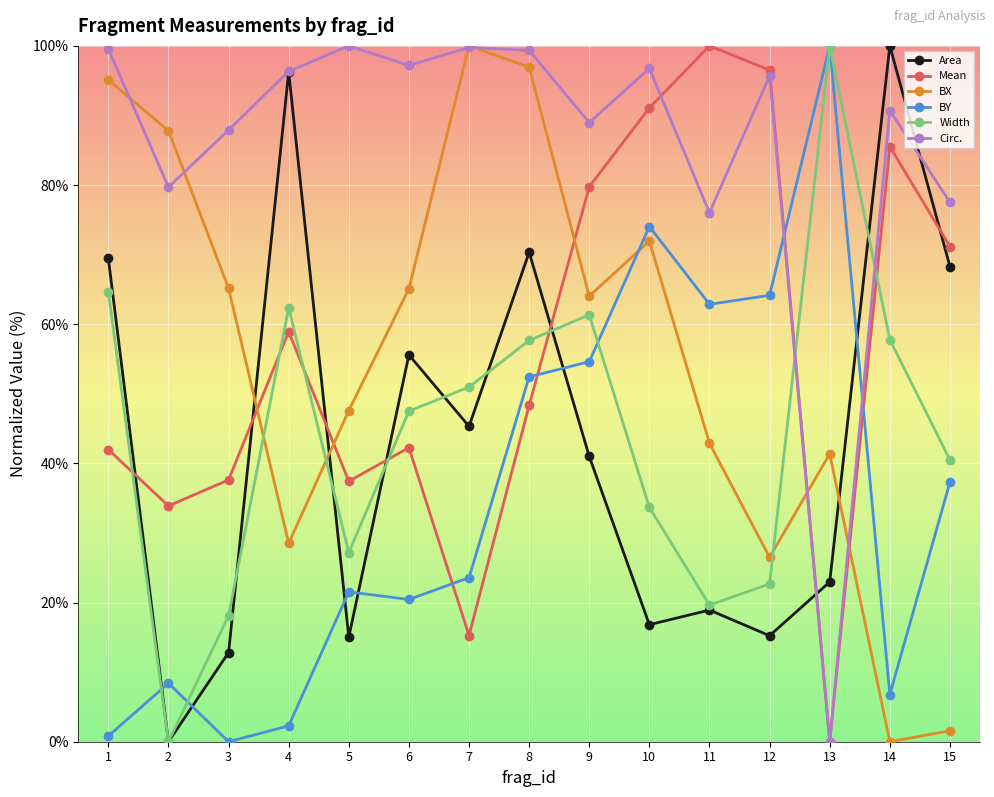

Is it true that Area equals 23.2 at 12?

False